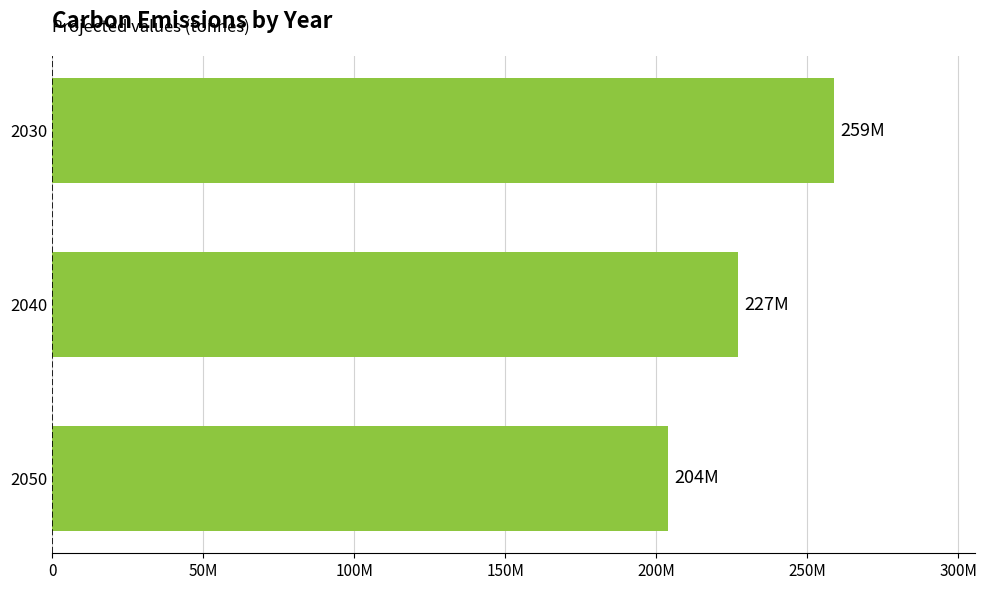

What is the maximum value shown in the chart?

259000000